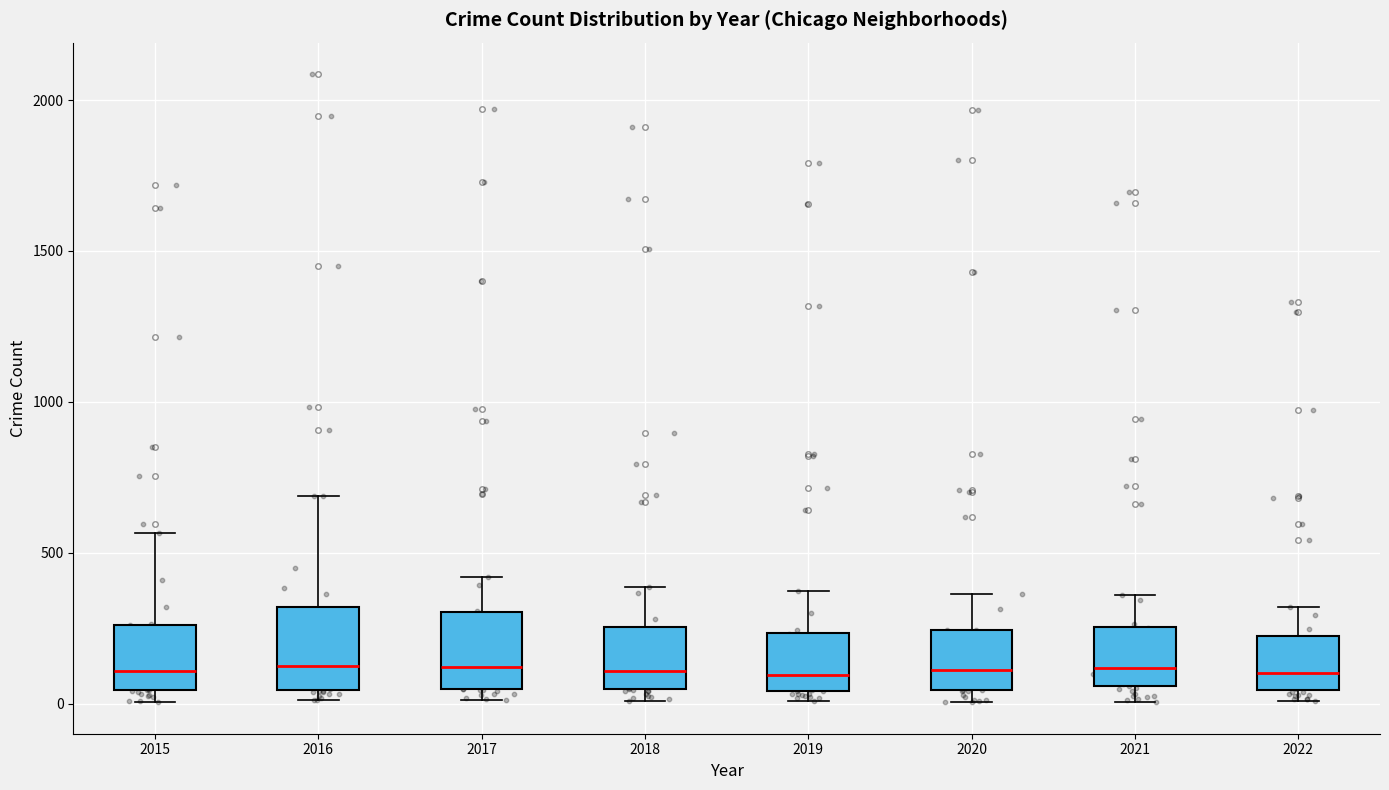

Where does the upper whisker of the box at x = 2019 end on the y-axis? The values are not printed on the chart, so give them approximately, as read against the axis.

400